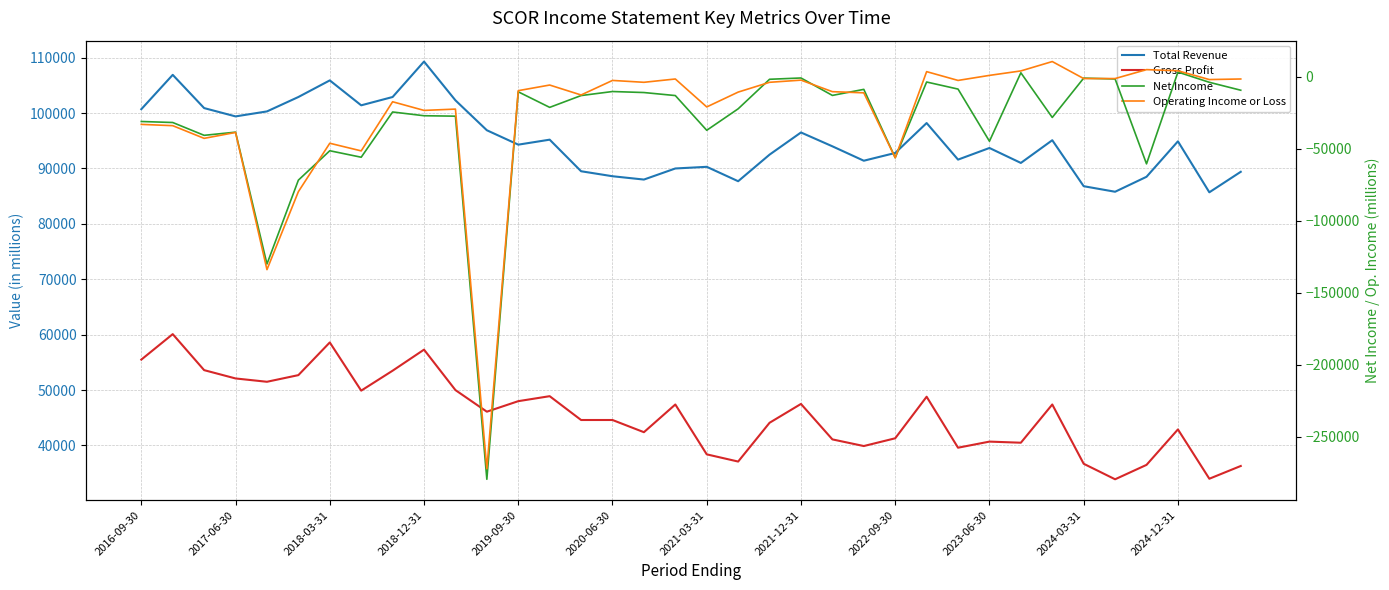

Which series has the largest total across all categories?

Total Revenue